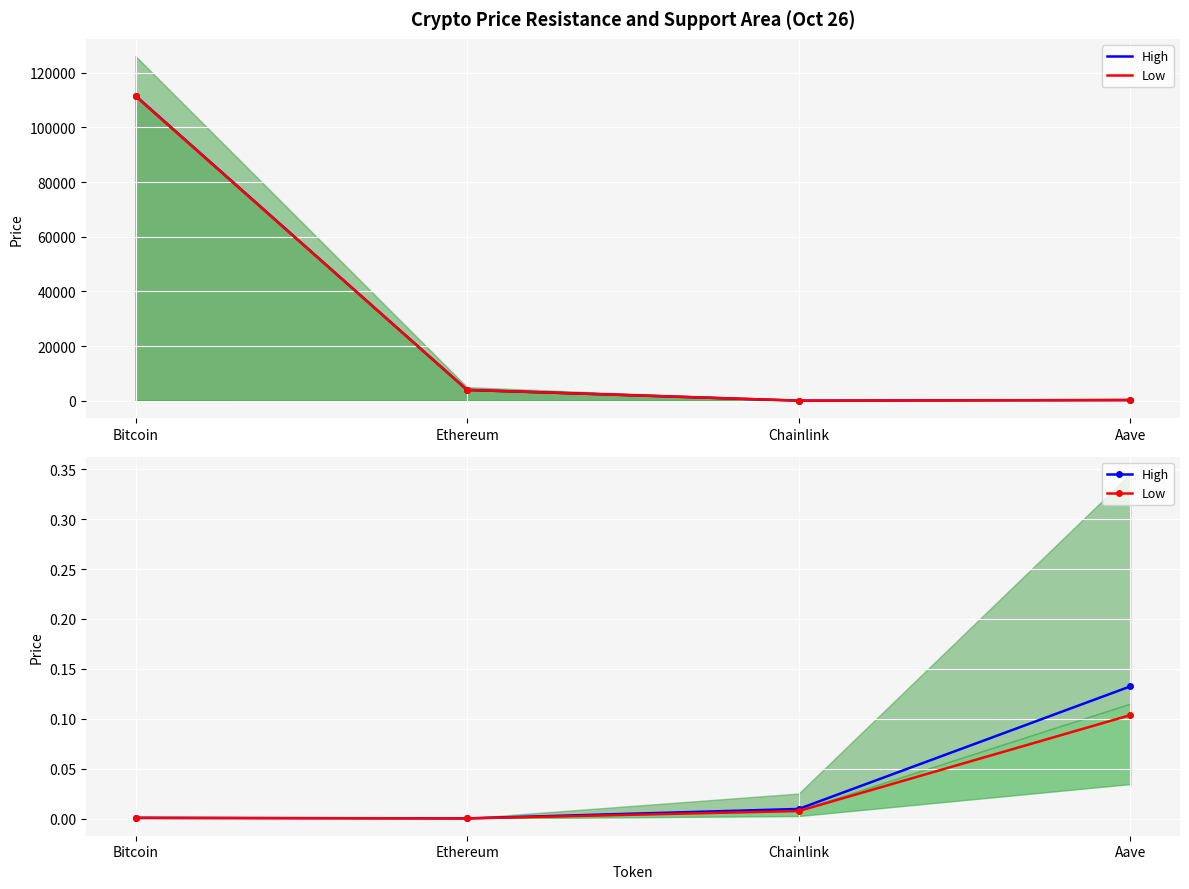

What value does the Price 24h Ago (Low) series have at Bitcoin?

111411.0